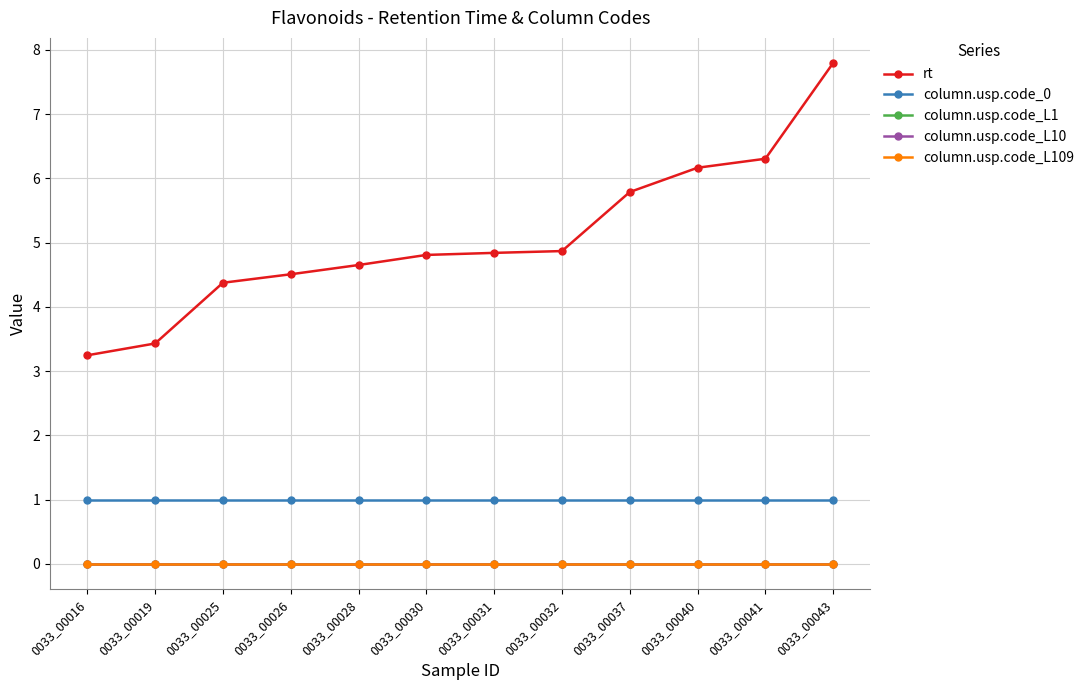

List the series in order of their peak value, lowest first.

column.usp.code_L1, column.usp.code_L10, column.usp.code_L109, column.usp.code_0, rt